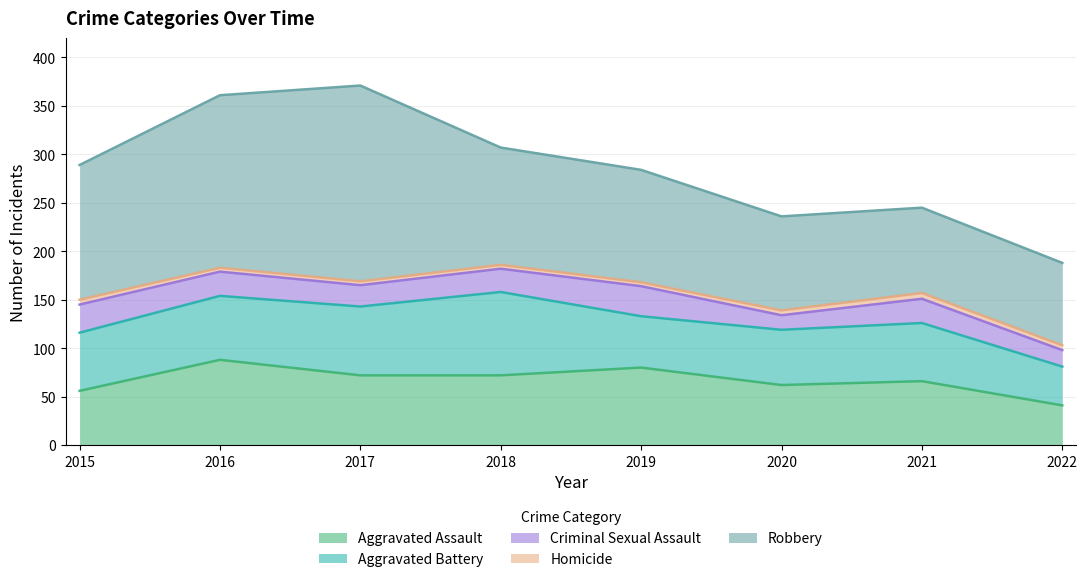

In Aggravated Assault, how many points are higher than both neighbors (excluding endpoints)?

3